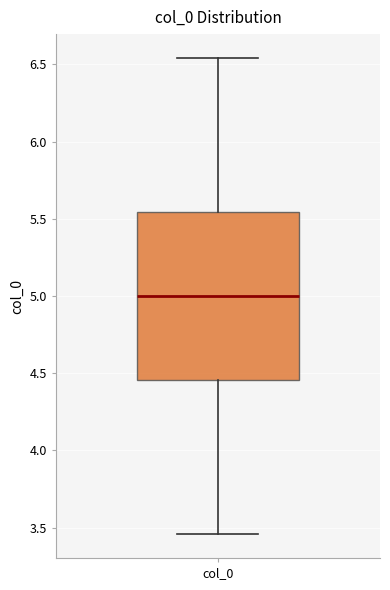

Transcribe this box plot: give where the median line is, the range the box spans, and where the two whiskers end, as read against the y-axis. The values are not printed on the chart, so give them approximately, as read against the axis.

median 5.00, box 4.45 to 5.55, whiskers 3.45 to 6.55